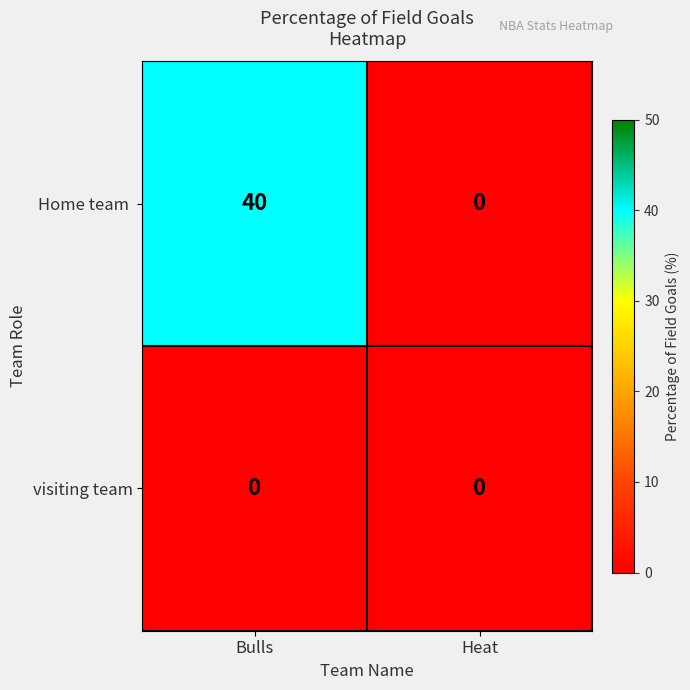

At which category is the sum across all series the highest?

Bulls